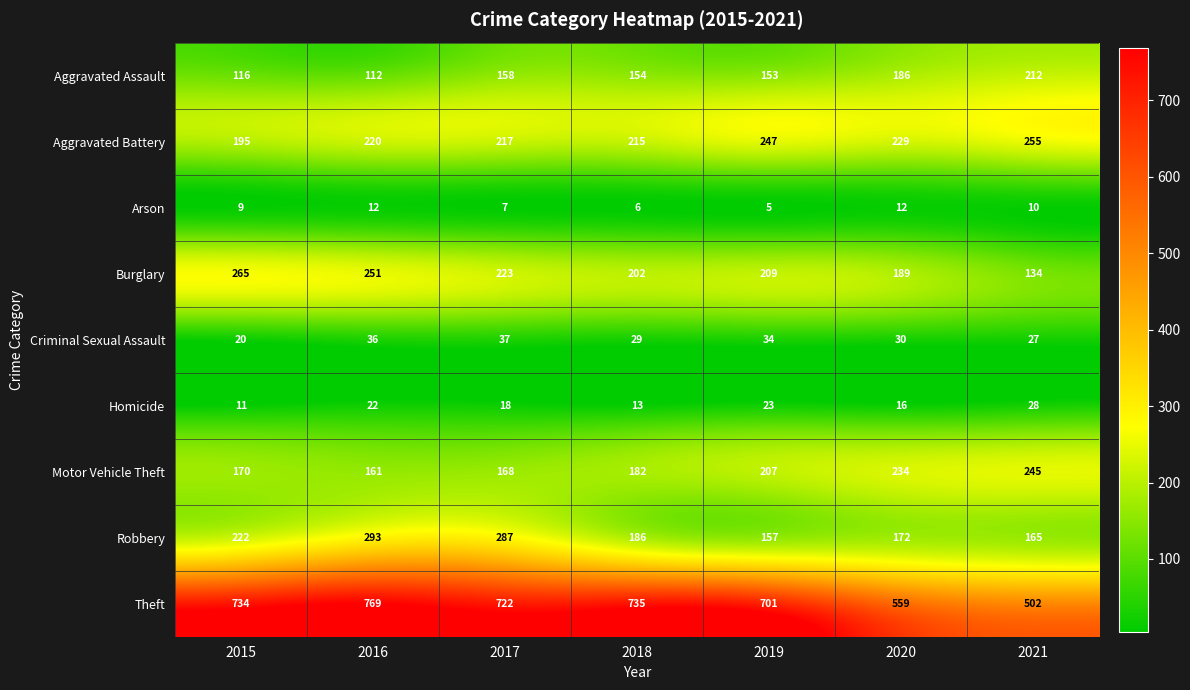

Count the number of categories in the chart.

7